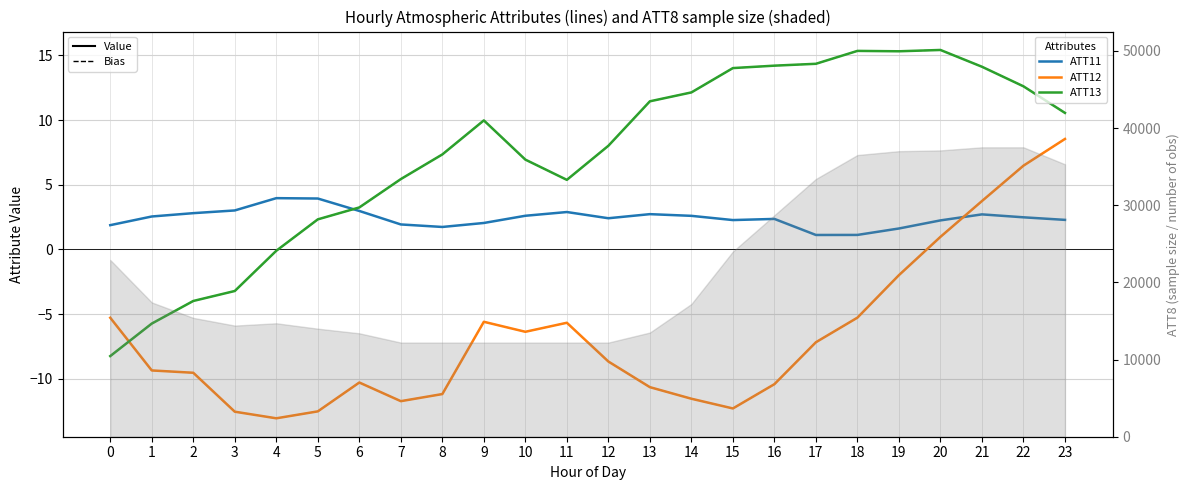

What is the sum of the ATT13 values at 10 and 11?

12.3